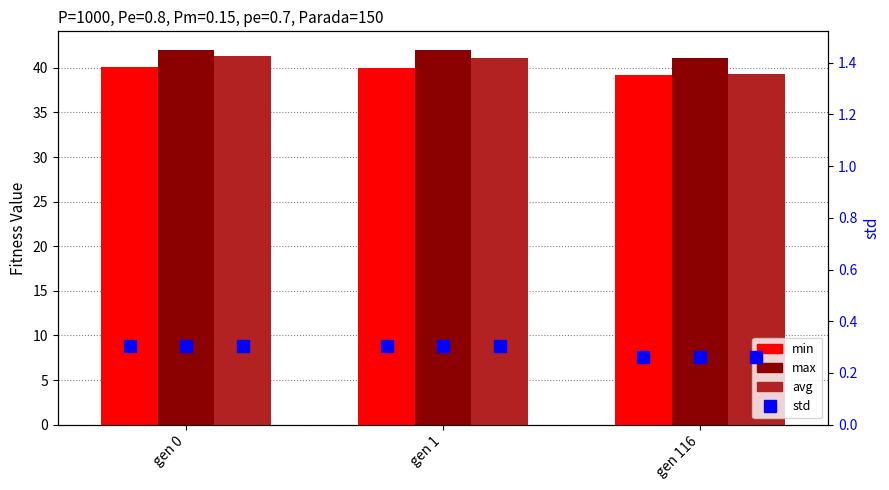

What is the minimum value for avg?

39.3